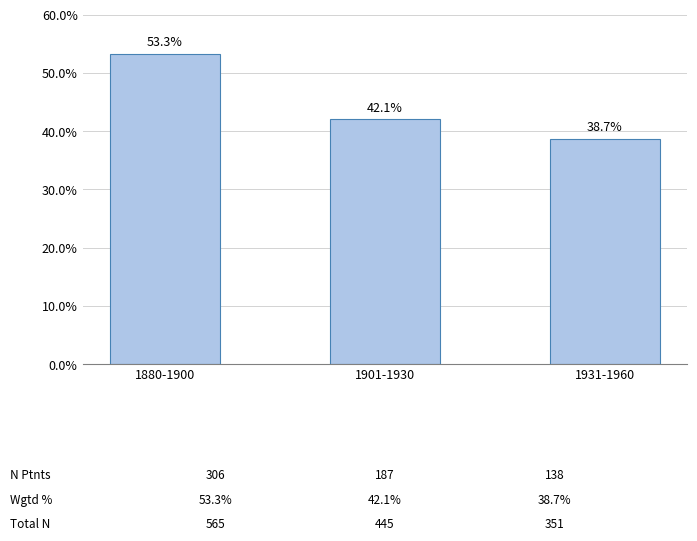

Reading right to left, what are all the values shown in this chart?

38.7	42.1	53.3